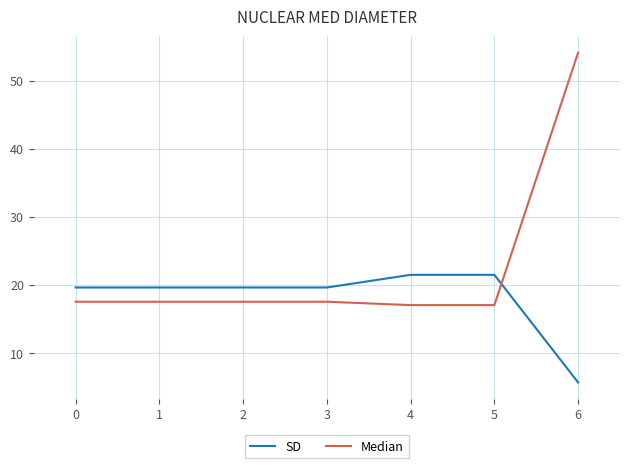

Is the value of Median at 0 greater than the value of SD at 1?

No